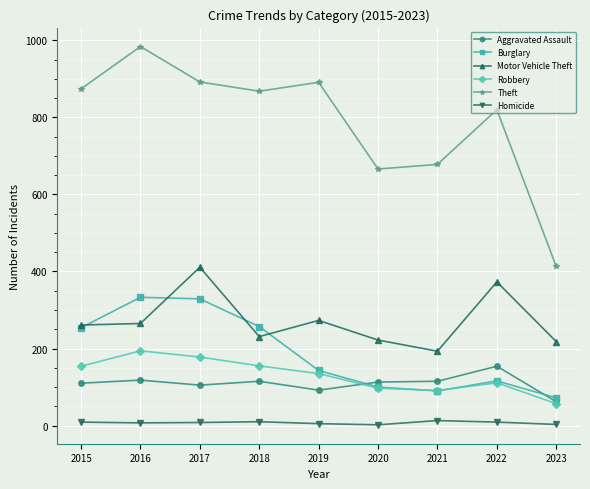

What is the difference between the maximum and minimum values in the Motor Vehicle Theft series?

218